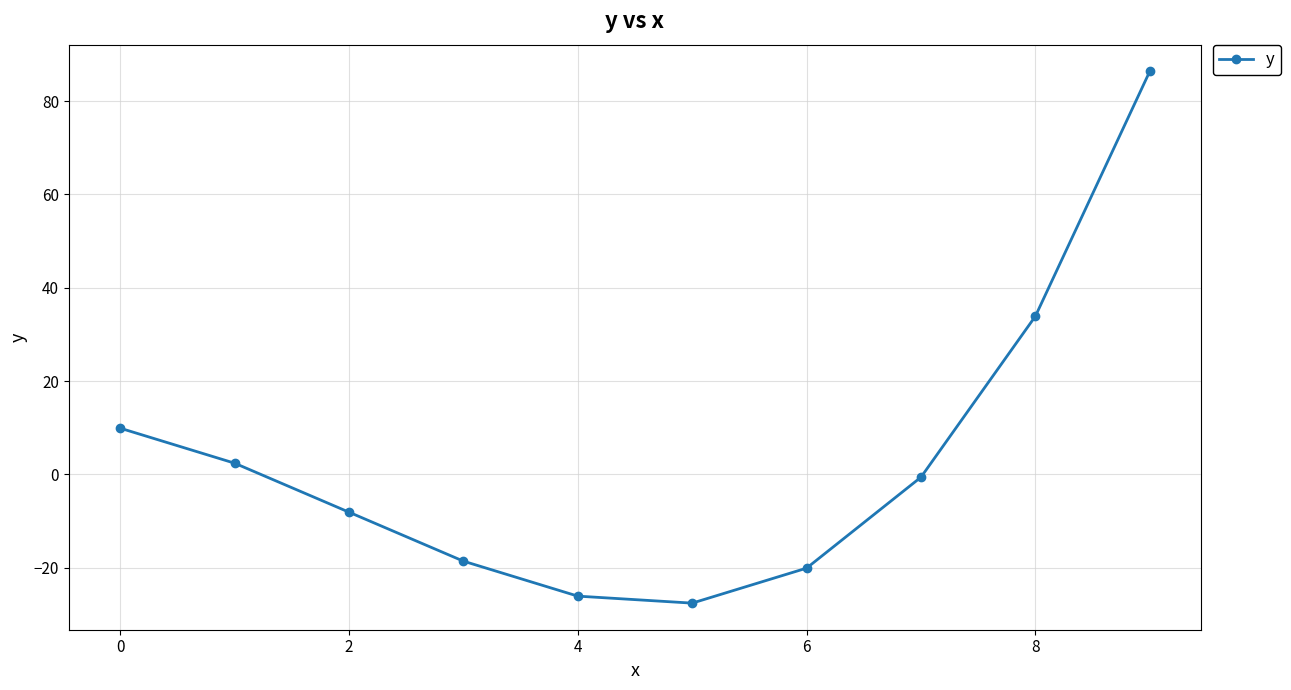

What is the value of the 5th point from the left?

-26.1